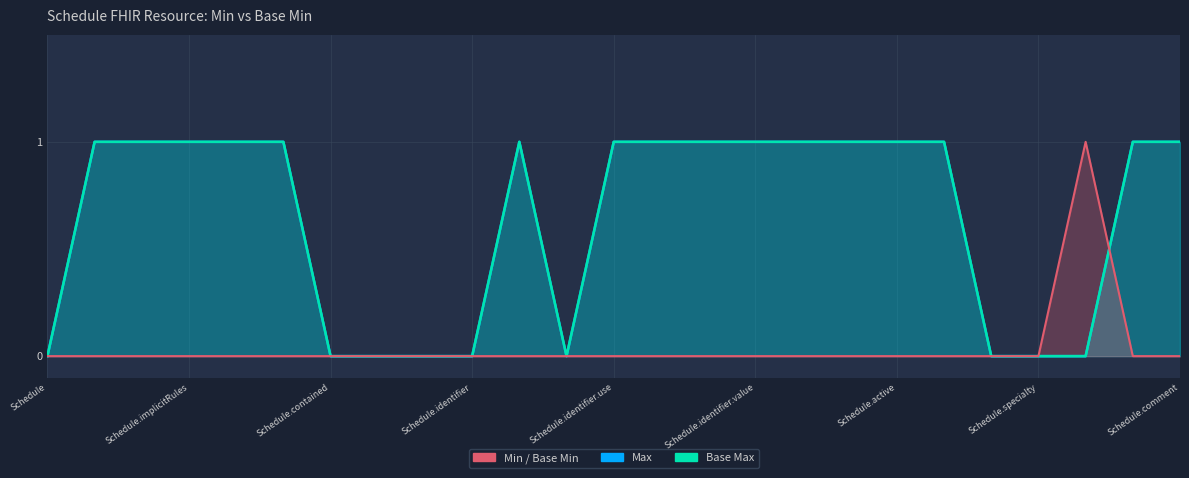

After their last crossing, which series has the higher values: Max or Min / Base Min?

Max